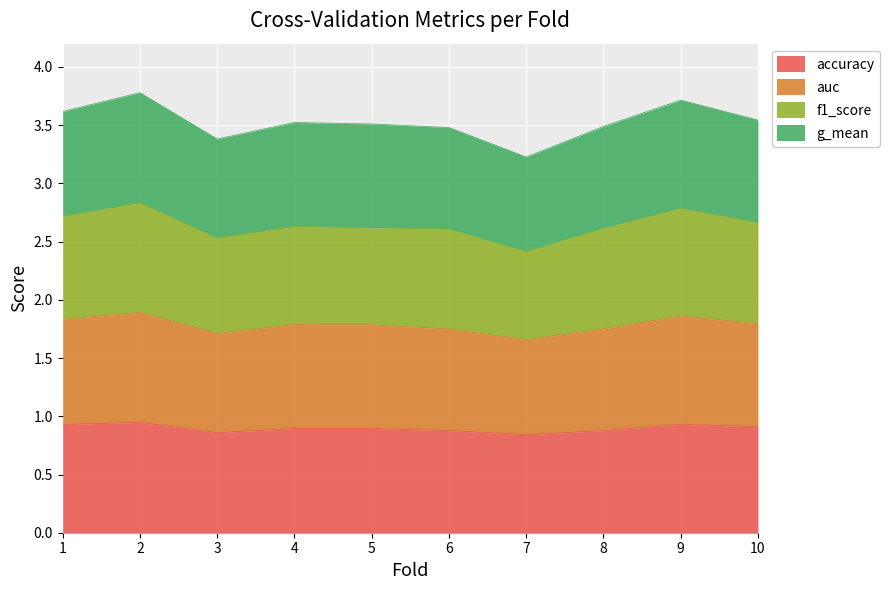

The accuracy series shows 1.5 at 4. True or false?

False